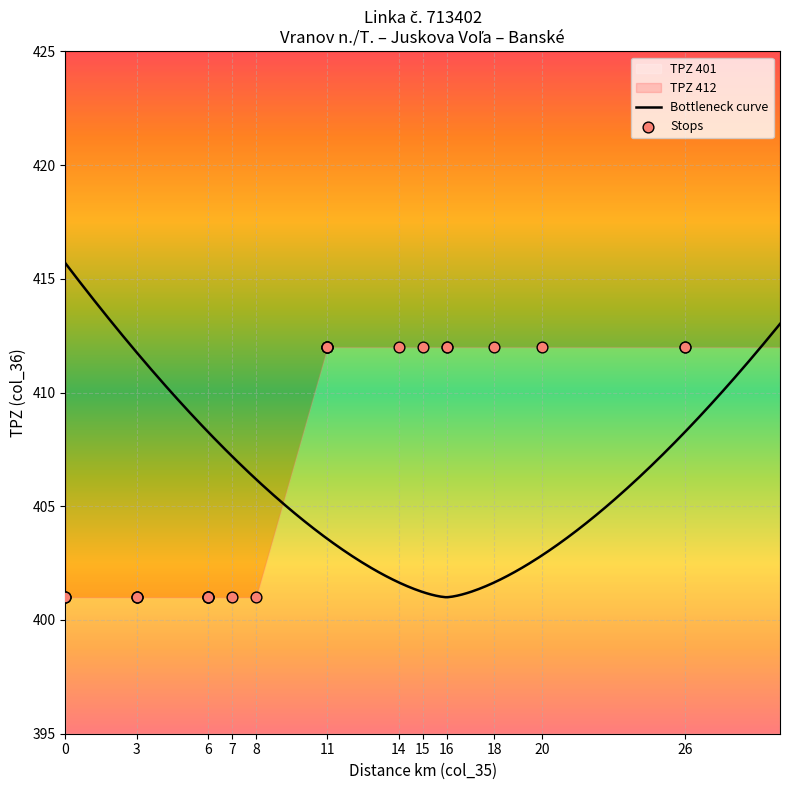

What is the change in value from 0 to 26?

+11